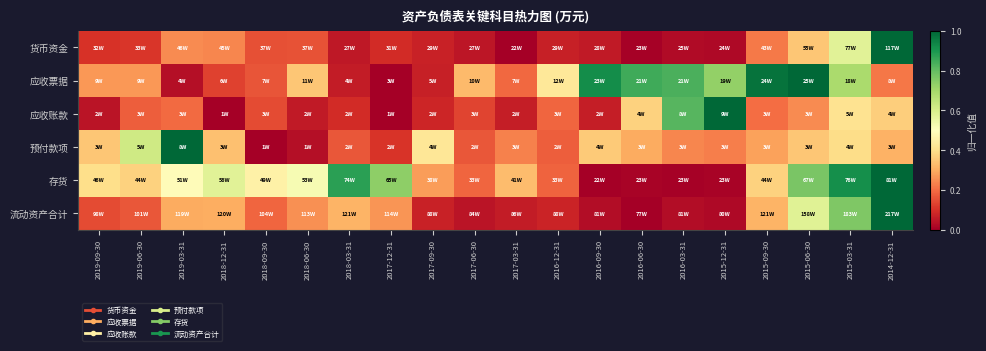

Reading left to right, what are all the values shown in this chart?

货币资金: 2019-09-30=0.1	2019-06-30=0.1	2019-03-31=0.2	2018-12-31=0.2	2018-09-30=0.2	2018-06-30=0.2	2018-03-31=0.1	2017-12-31=0.1	2017-09-30=0.1	2017-06-30=0.0	2017-03-31=0.0	2016-12-31=0.1	2016-09-30=0.1	2016-06-30=0.0	2016-03-31=0.0	2015-12-31=0.0	2015-09-30=0.2	2015-06-30=0.3	2015-03-31=0.6	2014-12-31=1.0
应收票据: 2019-09-30=0.3	2019-06-30=0.3	2019-03-31=0.0	2018-12-31=0.1	2018-09-30=0.2	2018-06-30=0.3	2018-03-31=0.1	2017-12-31=0.0	2017-09-30=0.1	2017-06-30=0.3	2017-03-31=0.2	2016-12-31=0.4	2016-09-30=0.9	2016-06-30=0.8	2016-03-31=0.8	2015-12-31=0.7	2015-09-30=1.0	2015-06-30=1.0	2015-03-31=0.7	2014-12-31=0.2
应收账款: 2019-09-30=0.0	2019-06-30=0.2	2019-03-31=0.2	2018-12-31=0.0	2018-09-30=0.1	2018-06-30=0.1	2018-03-31=0.1	2017-12-31=0.0	2017-09-30=0.1	2017-06-30=0.1	2017-03-31=0.1	2016-12-31=0.2	2016-09-30=0.1	2016-06-30=0.4	2016-03-31=0.8	2015-12-31=1.0	2015-09-30=0.2	2015-06-30=0.2	2015-03-31=0.4	2014-12-31=0.4
预付款项: 2019-09-30=0.3	2019-06-30=0.6	2019-03-31=1.0	2018-12-31=0.3	2018-09-30=0.0	2018-06-30=0.0	2018-03-31=0.2	2017-12-31=0.1	2017-09-30=0.4	2017-06-30=0.2	2017-03-31=0.2	2016-12-31=0.2	2016-09-30=0.4	2016-06-30=0.3	2016-03-31=0.2	2015-12-31=0.2	2015-09-30=0.3	2015-06-30=0.3	2015-03-31=0.4	2014-12-31=0.3
存货: 2019-09-30=0.4	2019-06-30=0.4	2019-03-31=0.5	2018-12-31=0.6	2018-09-30=0.5	2018-06-30=0.5	2018-03-31=0.9	2017-12-31=0.7	2017-09-30=0.3	2017-06-30=0.2	2017-03-31=0.3	2016-12-31=0.2	2016-09-30=0.0	2016-06-30=0.0	2016-03-31=0.0	2015-12-31=0.0	2015-09-30=0.4	2015-06-30=0.8	2015-03-31=0.9	2014-12-31=1.0
流动资产合计: 2019-09-30=0.1	2019-06-30=0.2	2019-03-31=0.3	2018-12-31=0.3	2018-09-30=0.2	2018-06-30=0.3	2018-03-31=0.3	2017-12-31=0.3	2017-09-30=0.1	2017-06-30=0.0	2017-03-31=0.1	2016-12-31=0.1	2016-09-30=0.0	2016-06-30=0.0	2016-03-31=0.0	2015-12-31=0.0	2015-09-30=0.3	2015-06-30=0.6	2015-03-31=0.8	2014-12-31=1.0